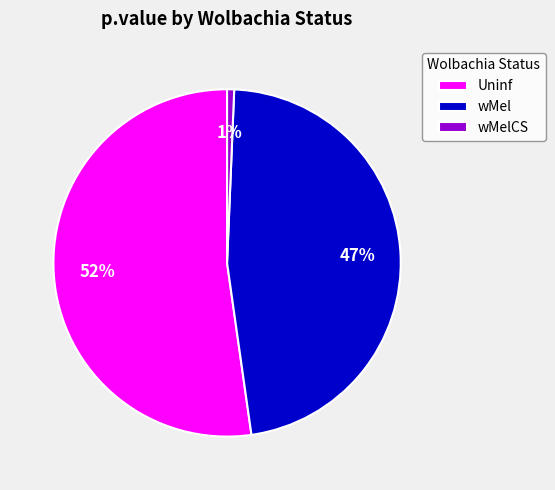

Rank the categories by value from highest to lowest.

Uninf, wMel, wMelCS